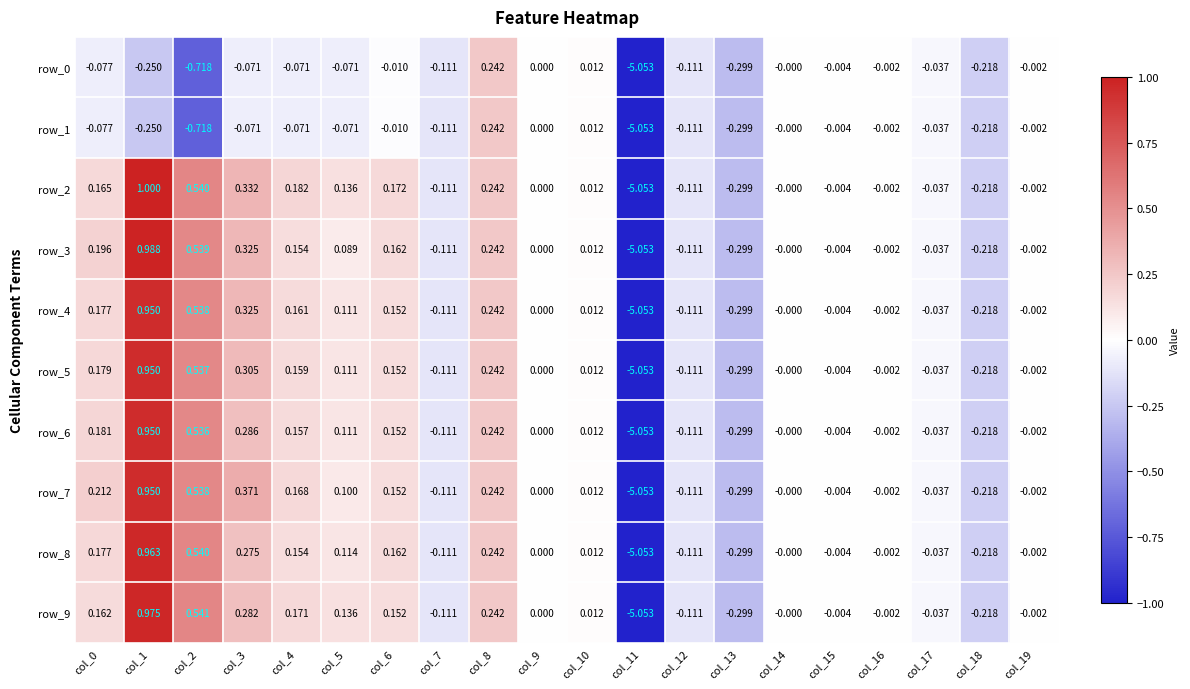

Which series has the largest total across all categories?

row_2